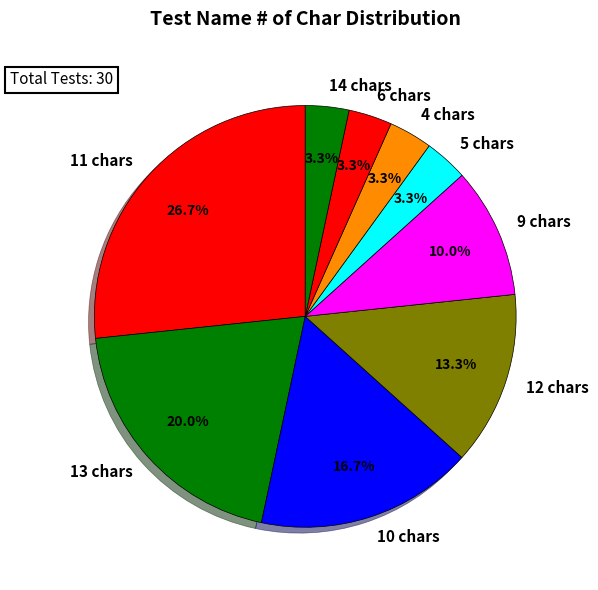

Is there any slice that represents more than half of the pie?

No